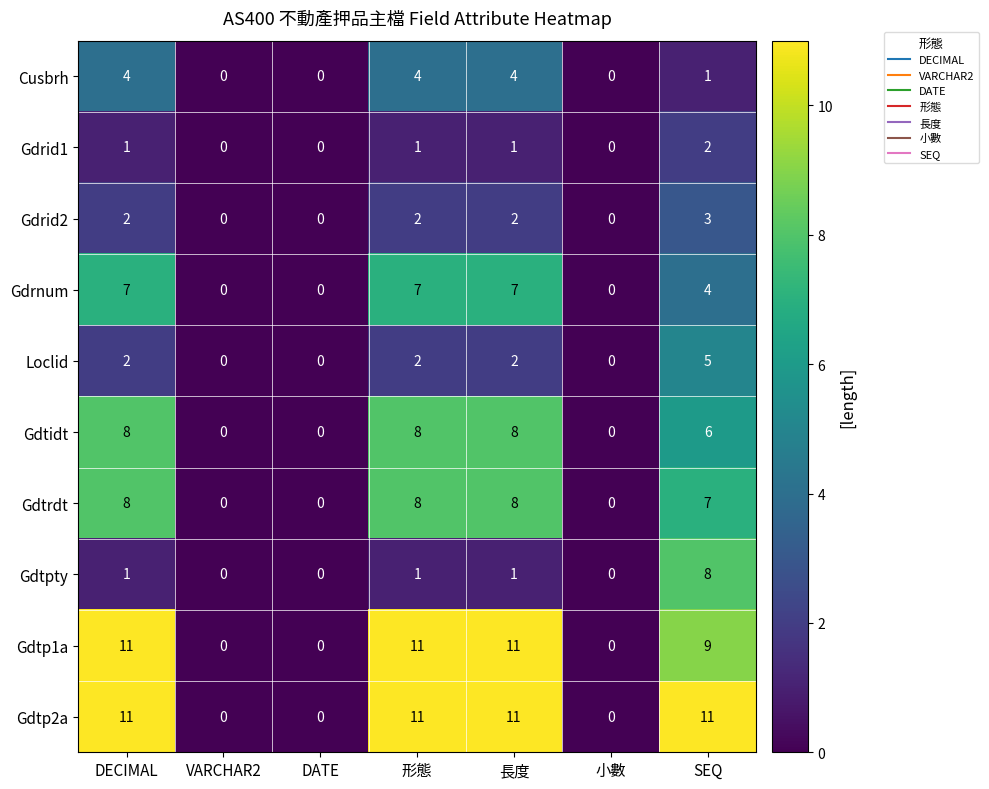

How many series are shown in this chart?

10